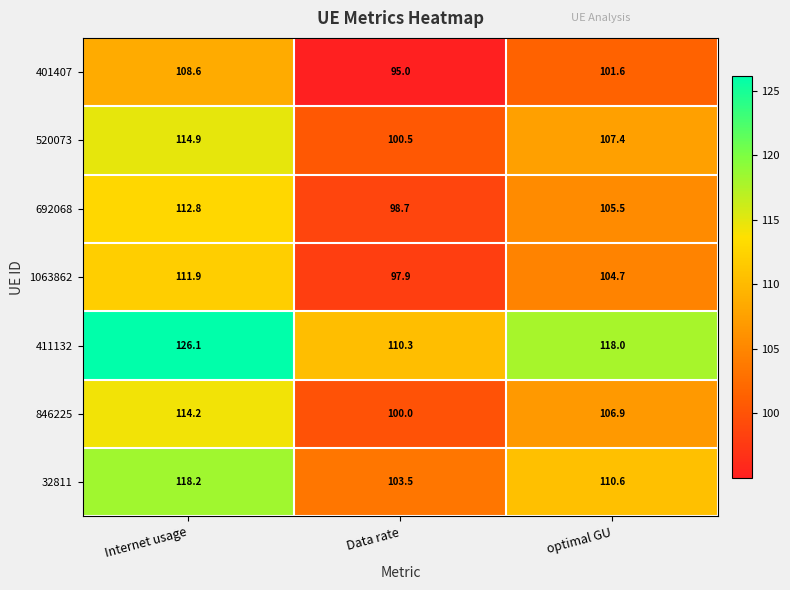

What is the spread (max minus min) of values at Internet usage?

17.5